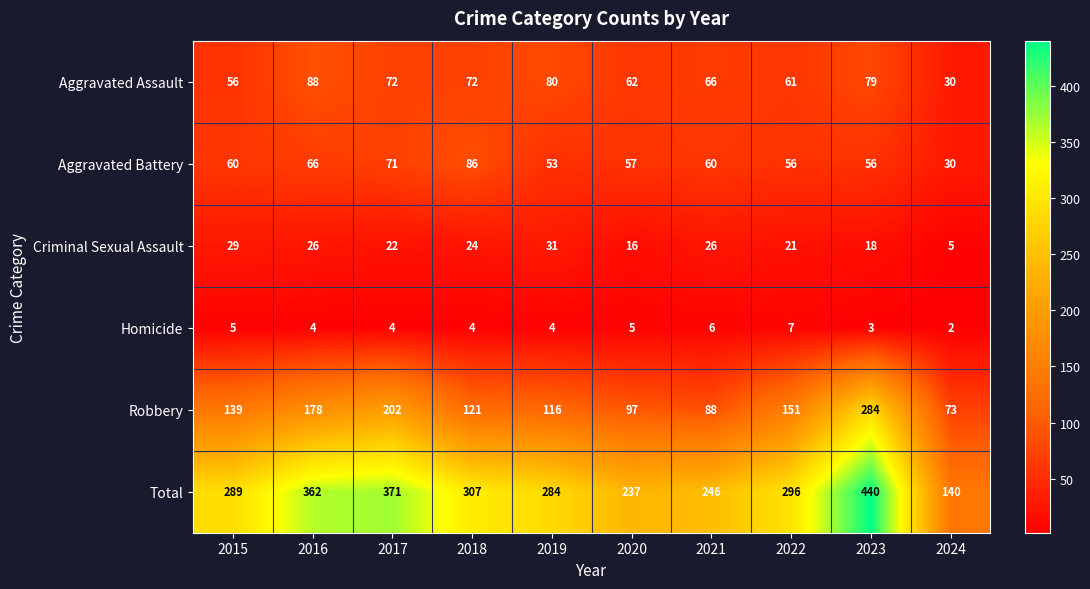

Which label corresponds to the smallest value in the chart?

2024